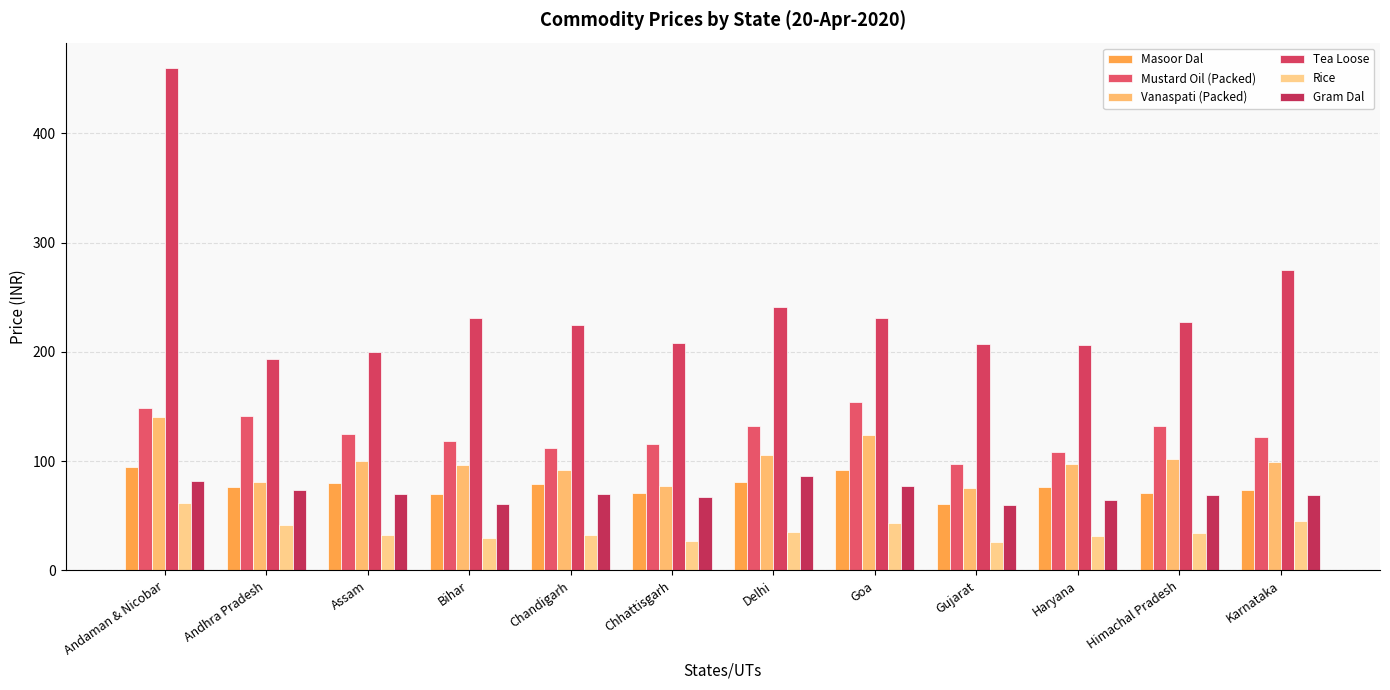

Does the chart contain stacked bars?

No